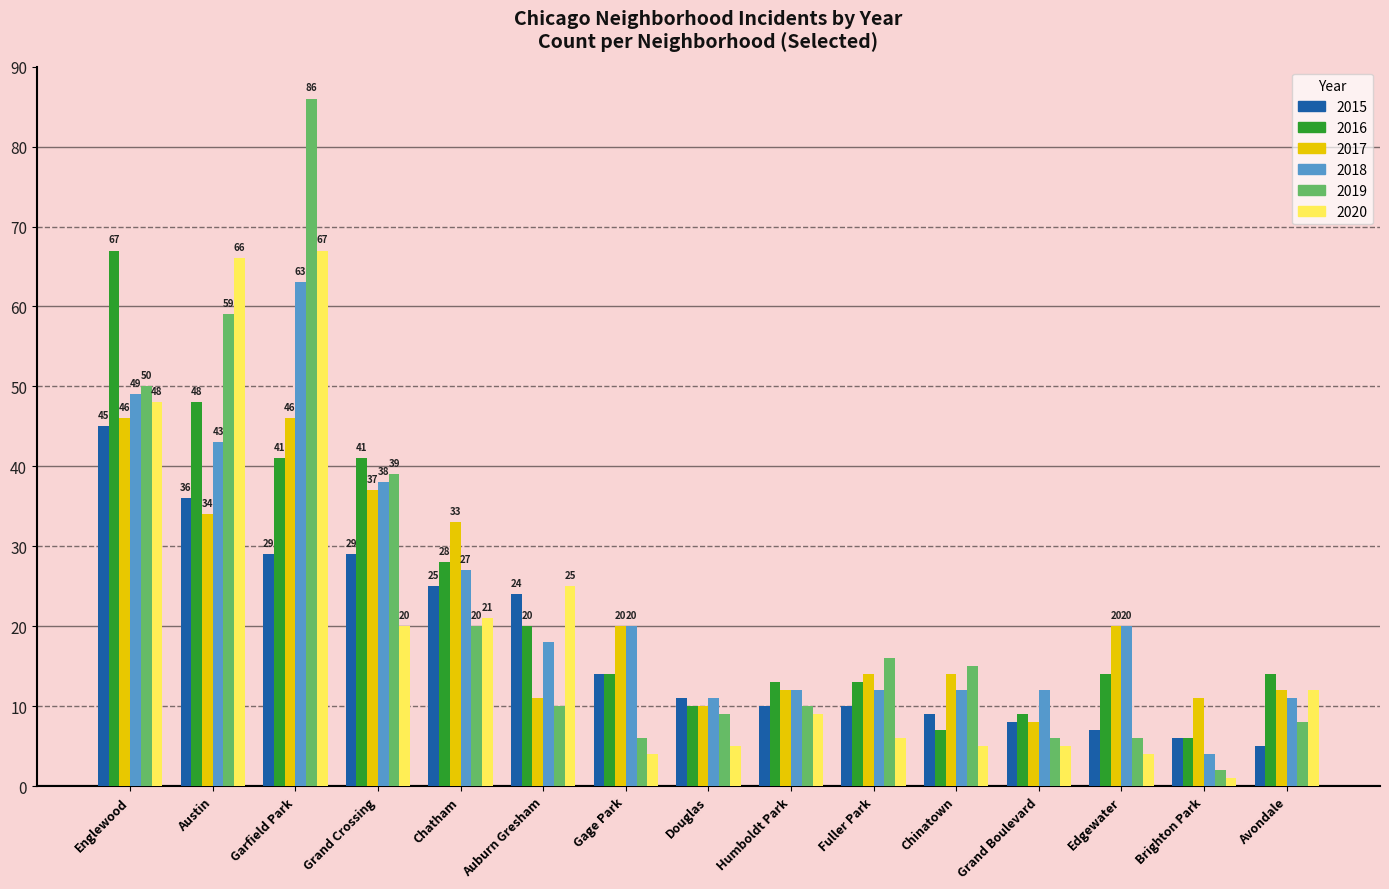

At which category is the sum across all series the highest?

Garfield Park